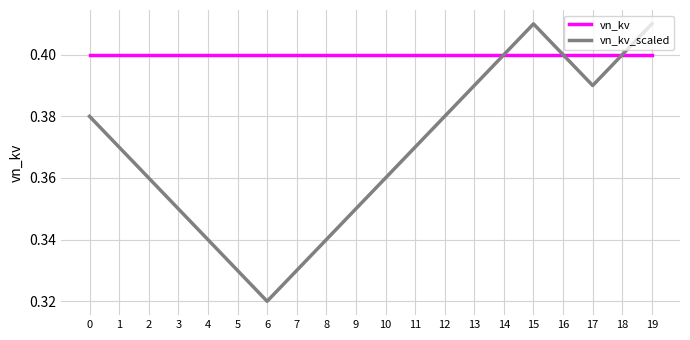

Which series has the largest total across all categories?

vn_kv